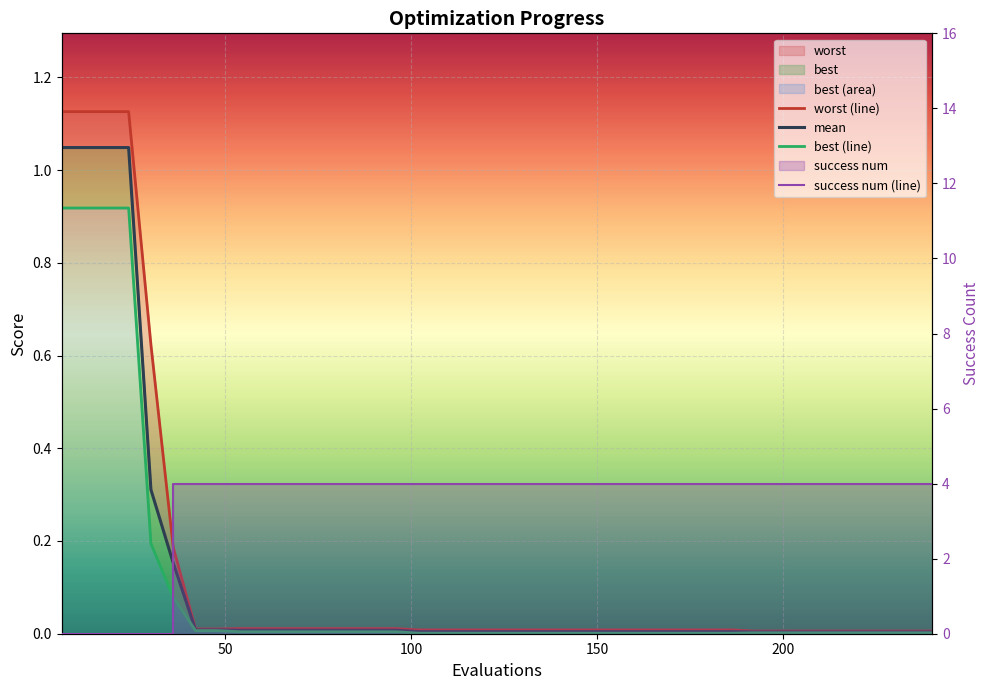

What is the greatest value displayed?

4.0